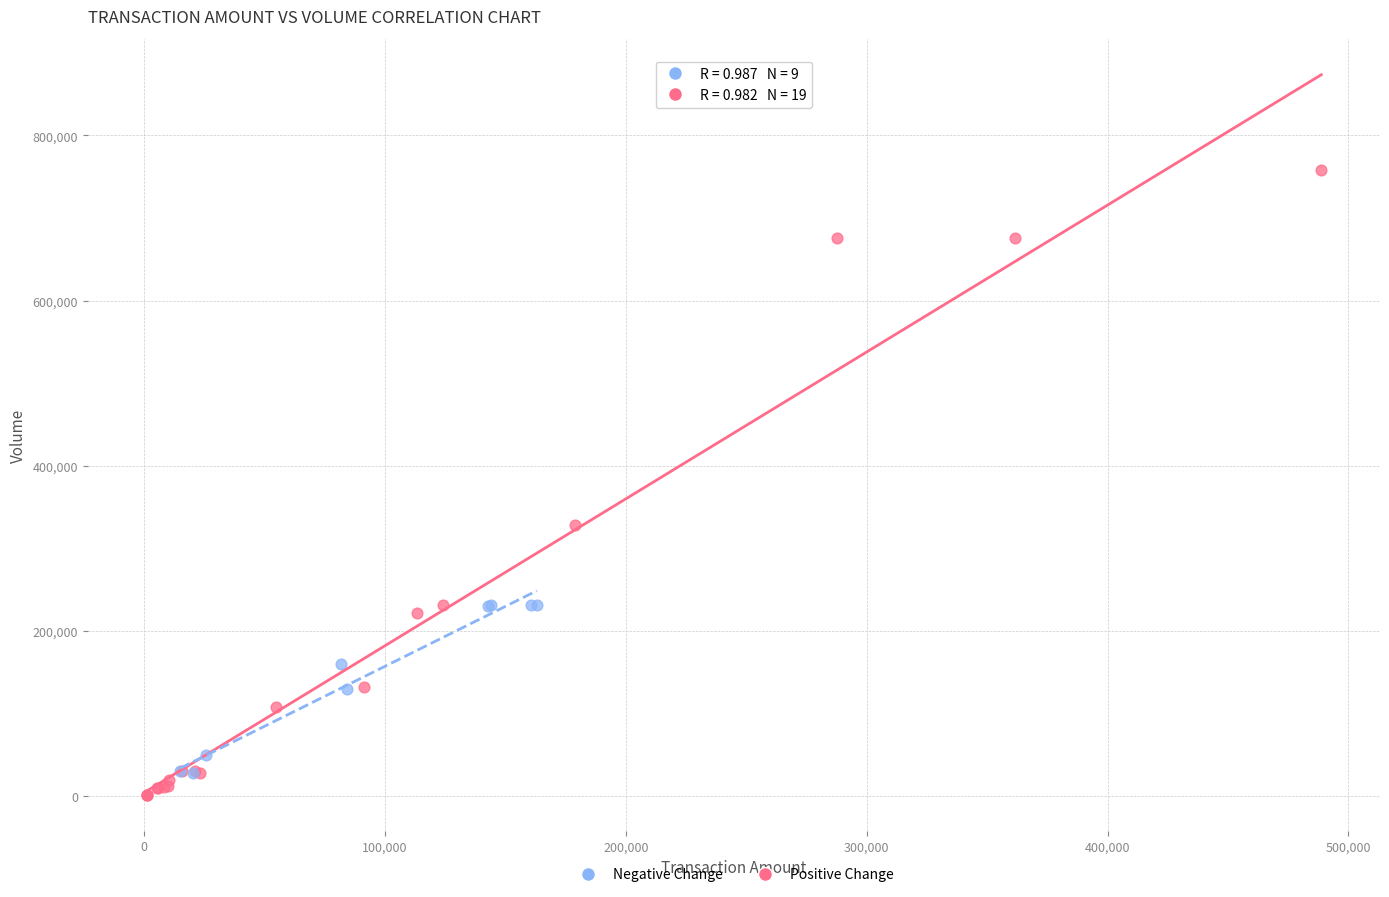

Which series contains the highest Y value?

Positive Change